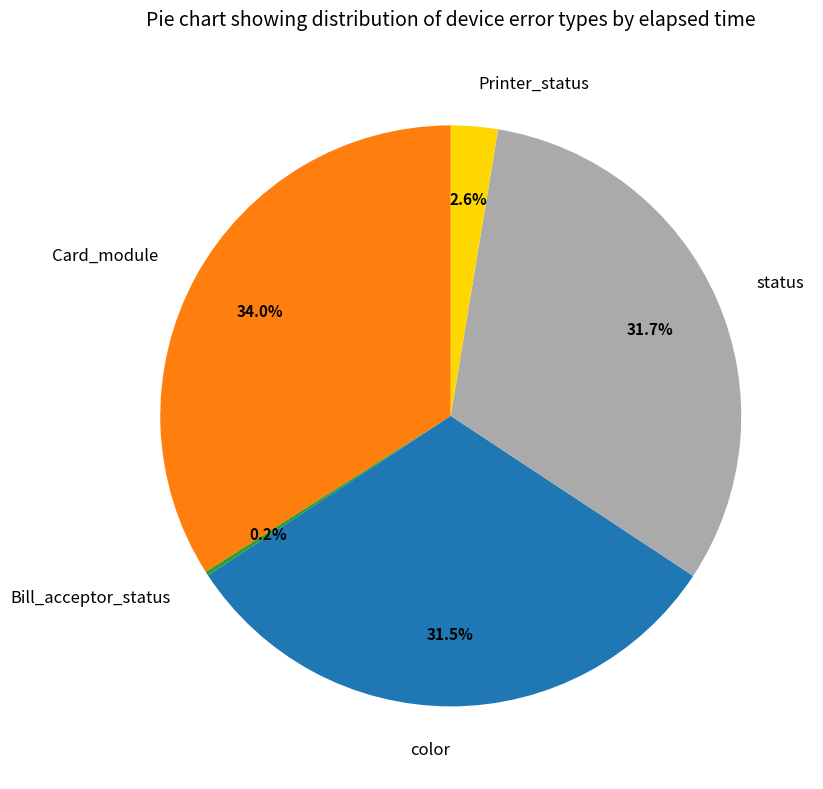

Is it true that status is 14% of the pie?

False